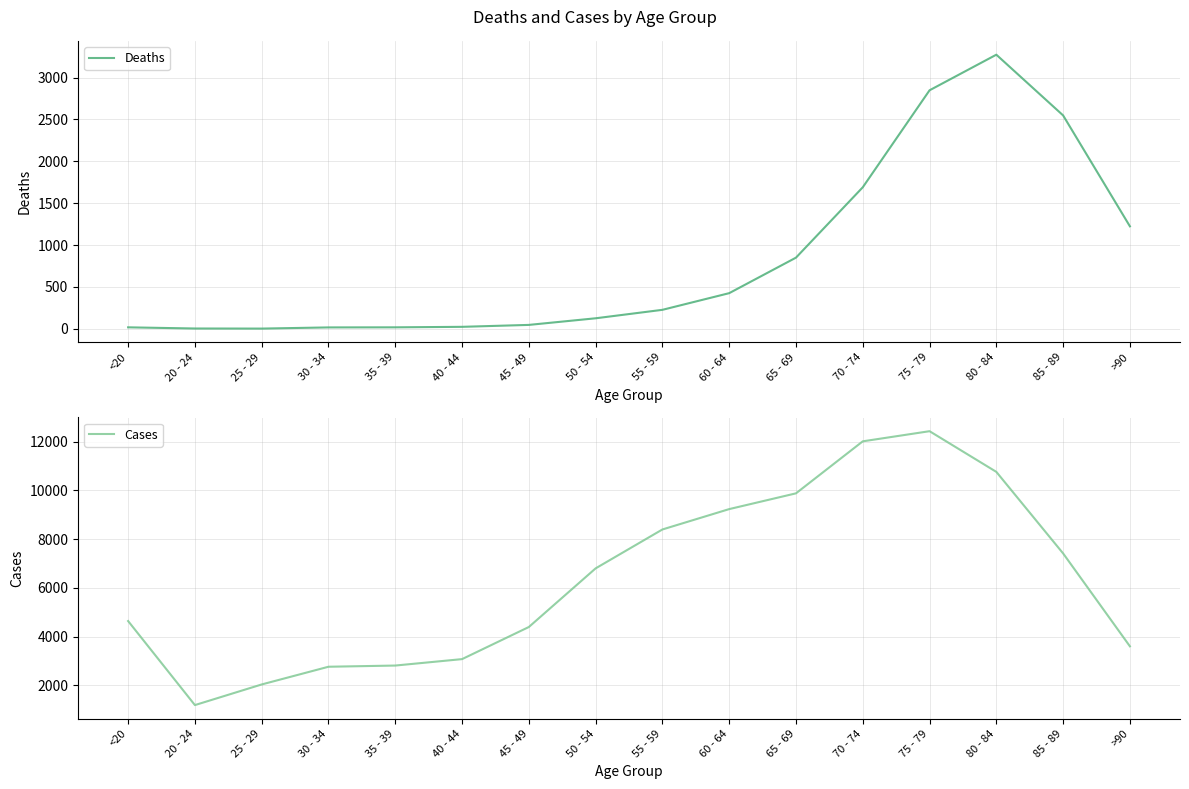

Where does the Deaths series first go above 227?

60 - 64